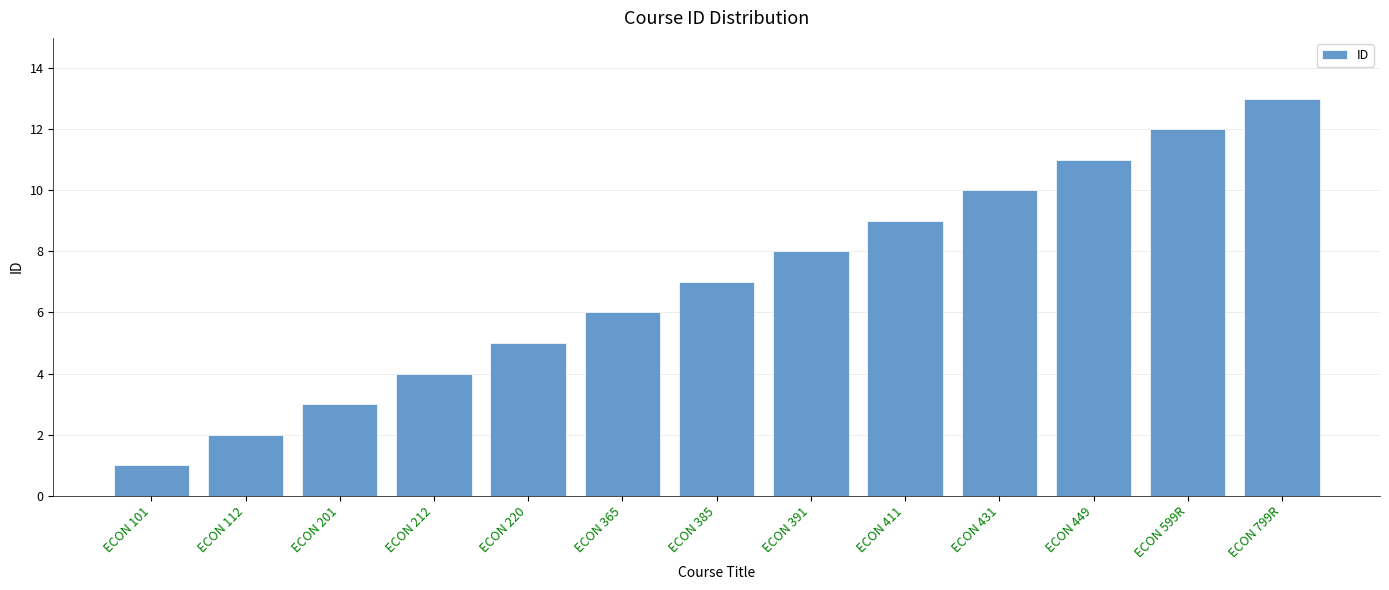

Count the number of data series in this chart.

1